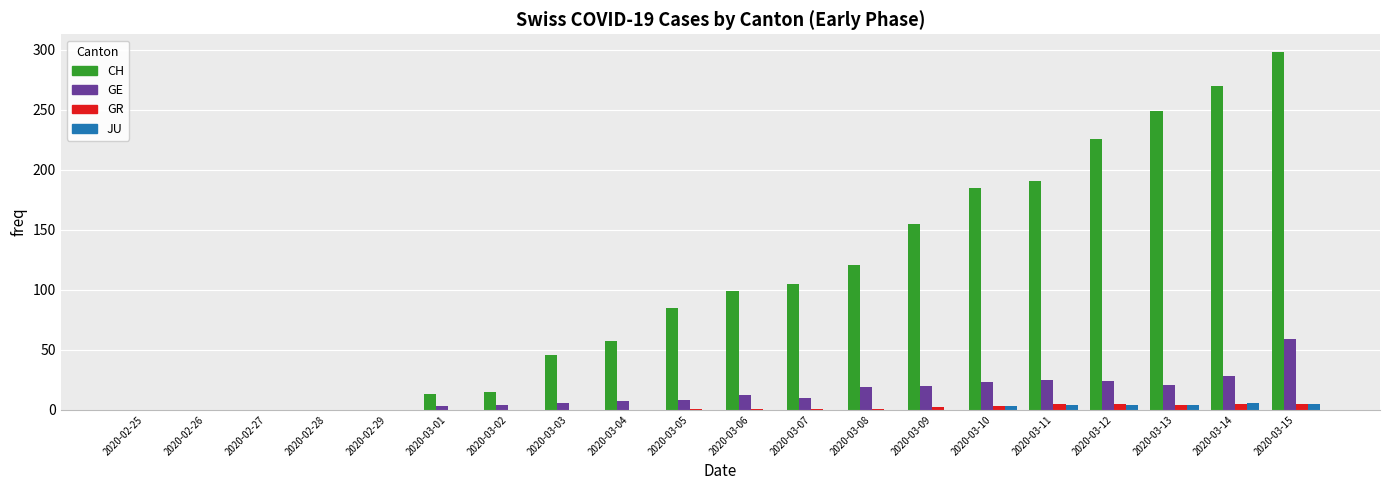

Between 2020-03-08 and 2020-03-12, which series saw the biggest shift?

CH